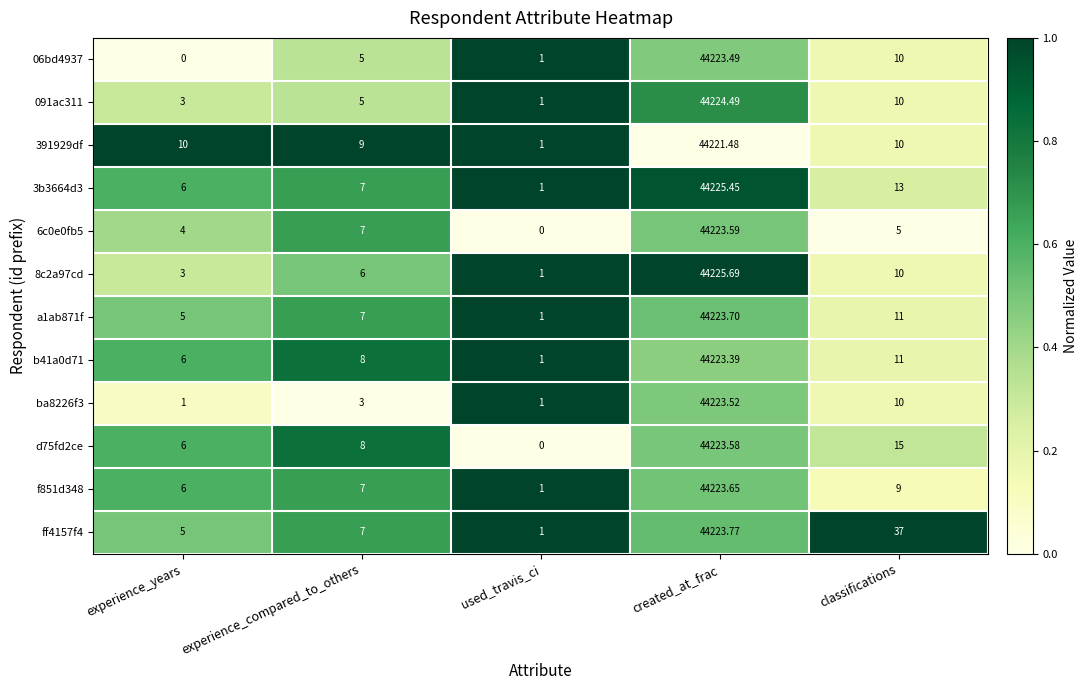

What is the total value across all series at used_travis_ci?

10.0